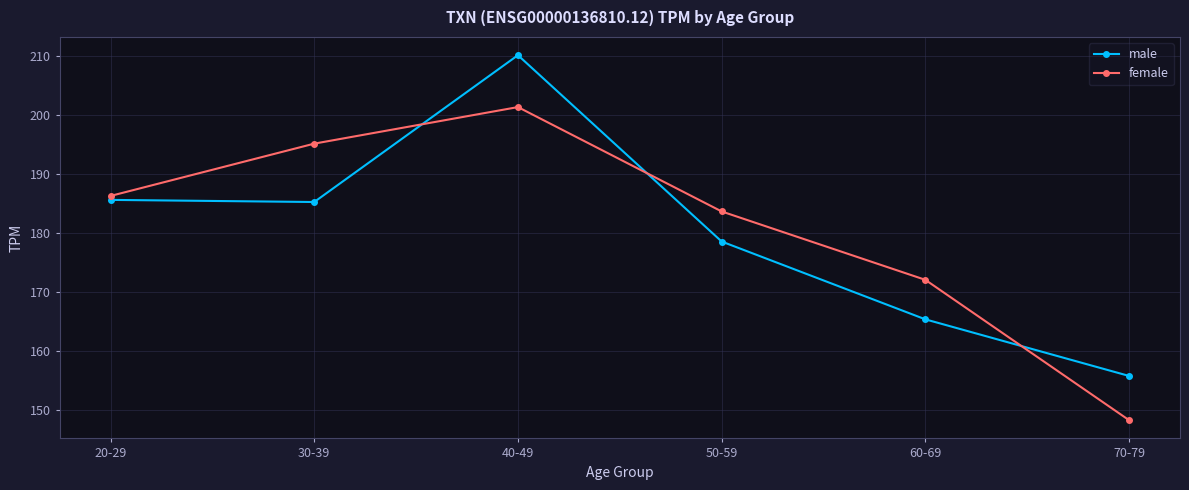

At which category does male reach its first local valley?

30-39